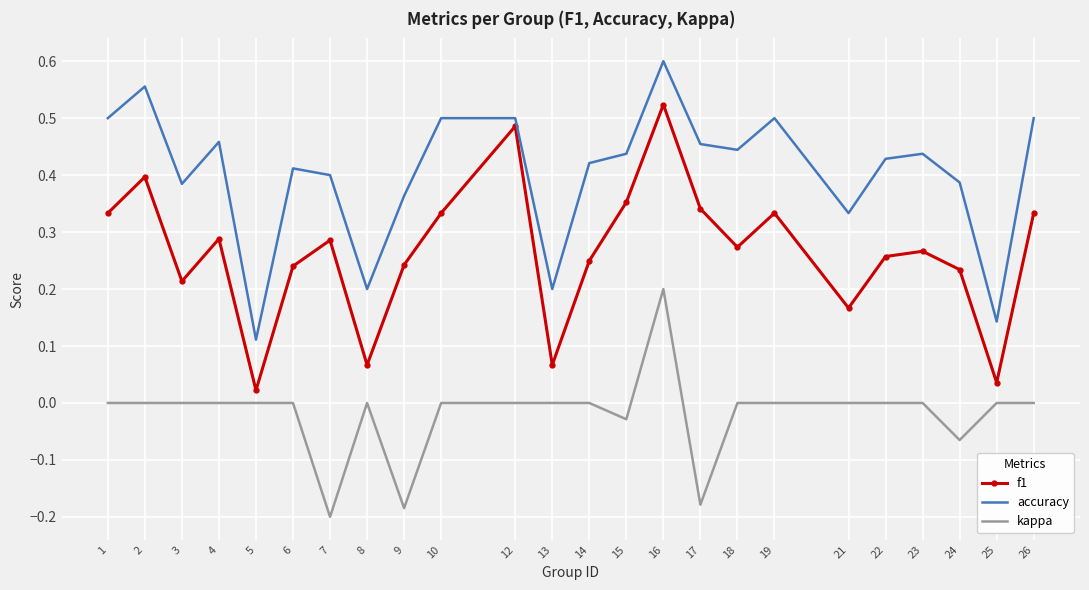

The accuracy series shows 0.3 at 22. True or false?

False